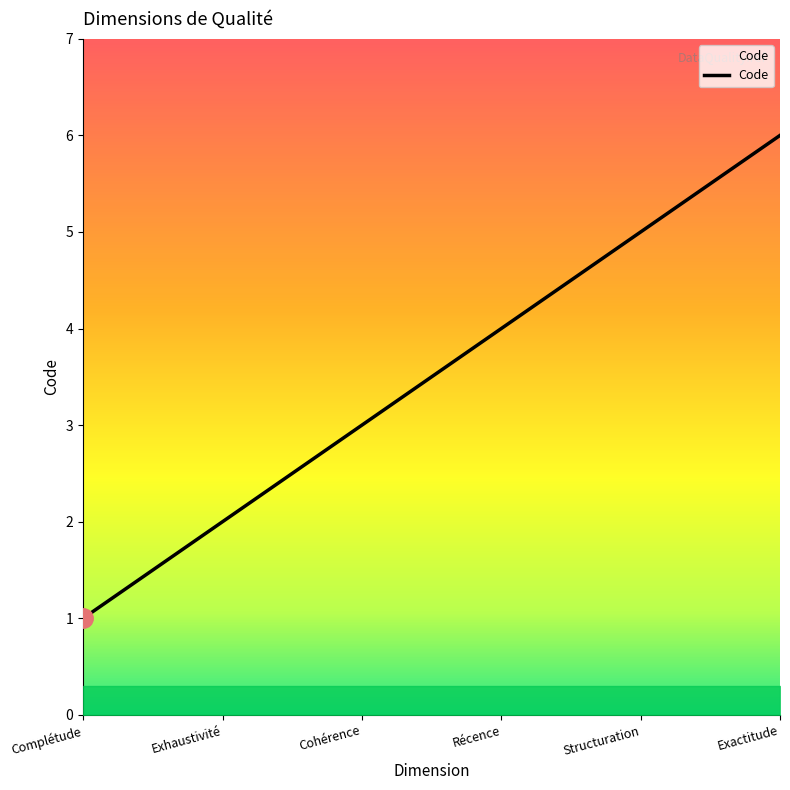

The chart shows a value of 2 at Exhaustivité. True or false?

True